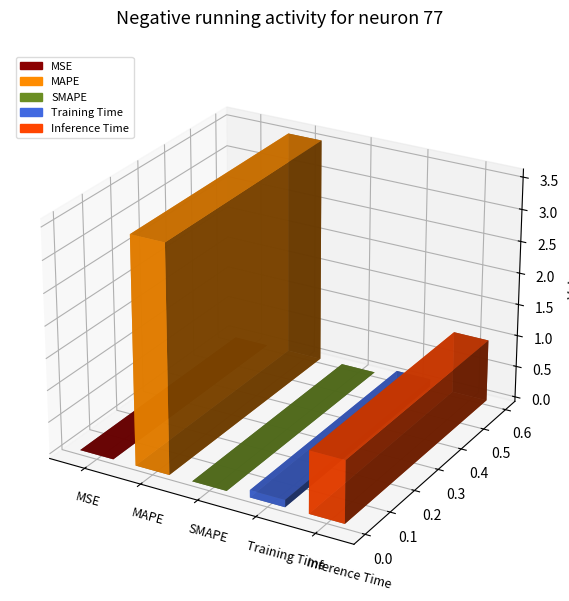

What is the change in value from MAPE to Inference Time?

-2.6